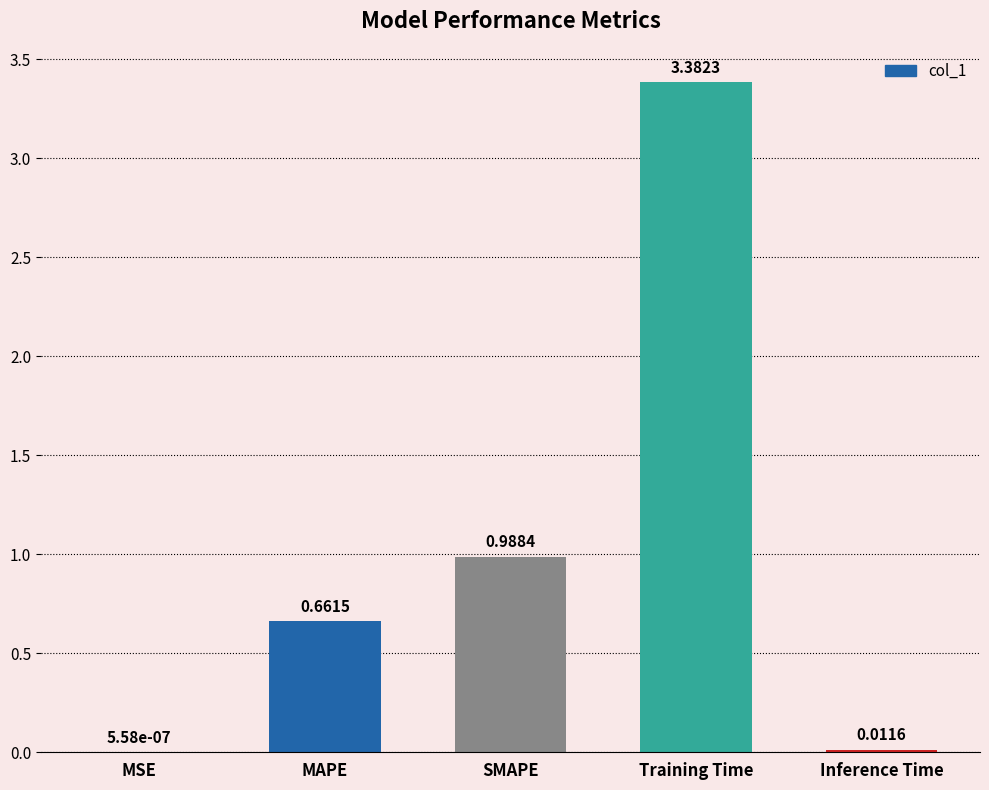

What is the sum of all values?

5.0